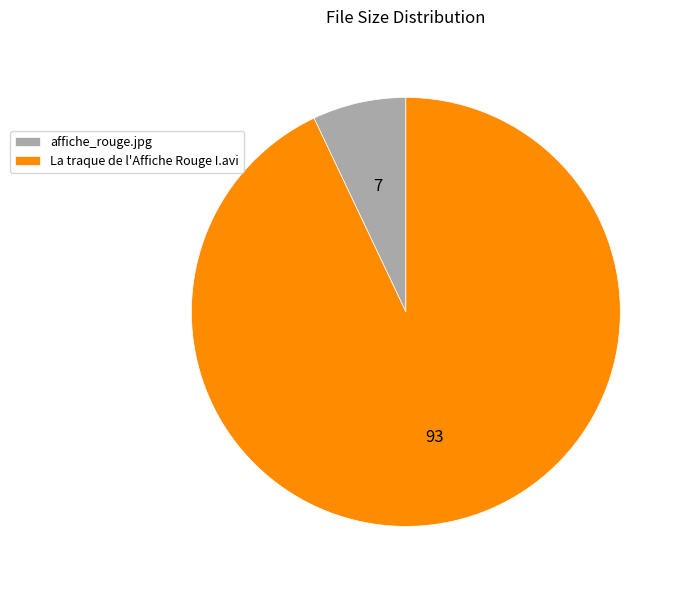

Rank the categories by value from lowest to highest.

affiche_rouge.jpg, La traque de l'Affiche Rouge I.avi